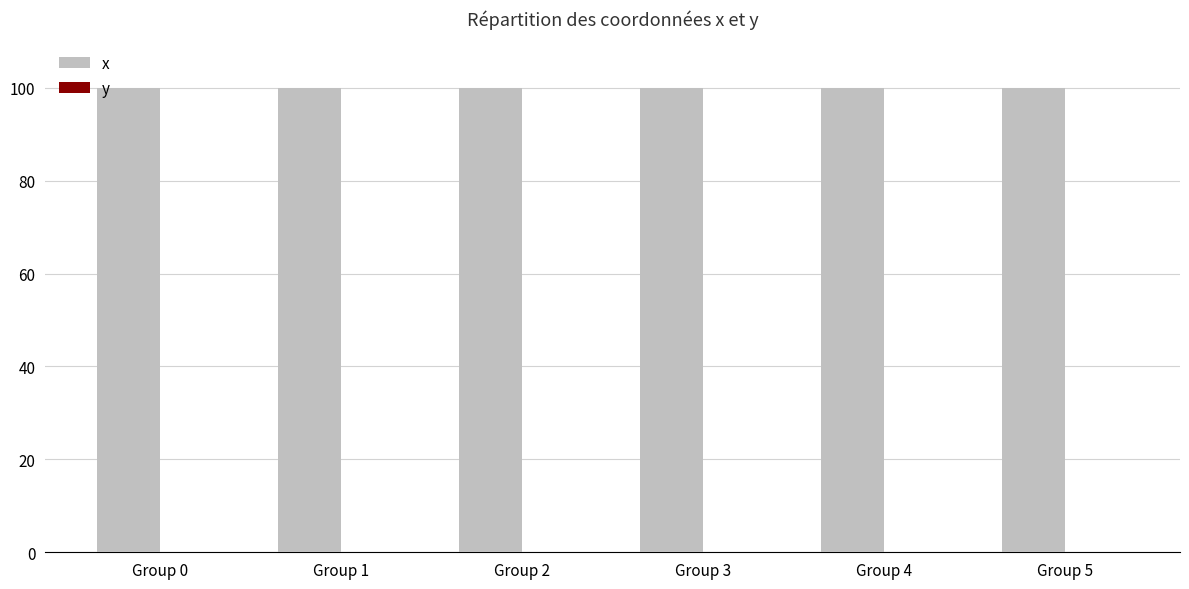

What is the average value of the x series?

100.0